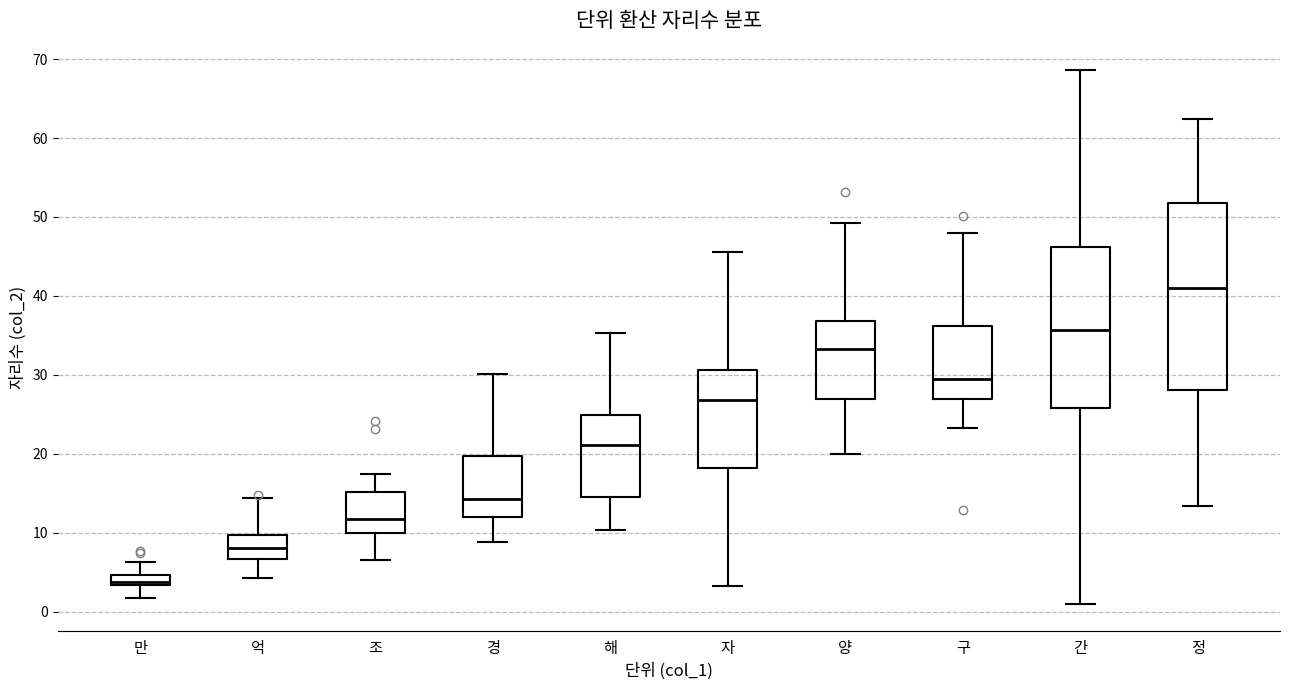

Which box has the highest median line?

정